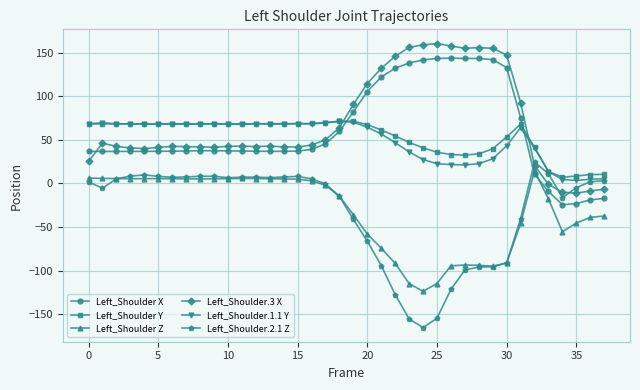

What is the value of the Left_Shoulder.2.1 Z point at the 19th from the left?

-14.6